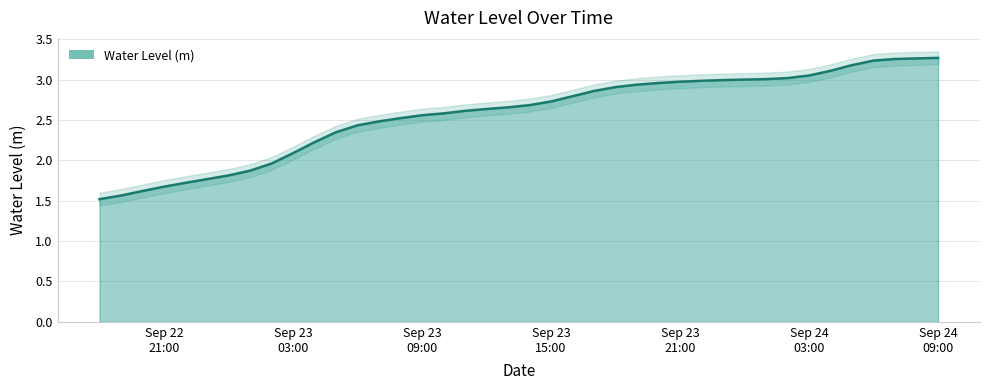

Approximately how many times larger is the value at 2024-09-23 15:00:00 compared to 2024-09-23 07:00:00?

1.1